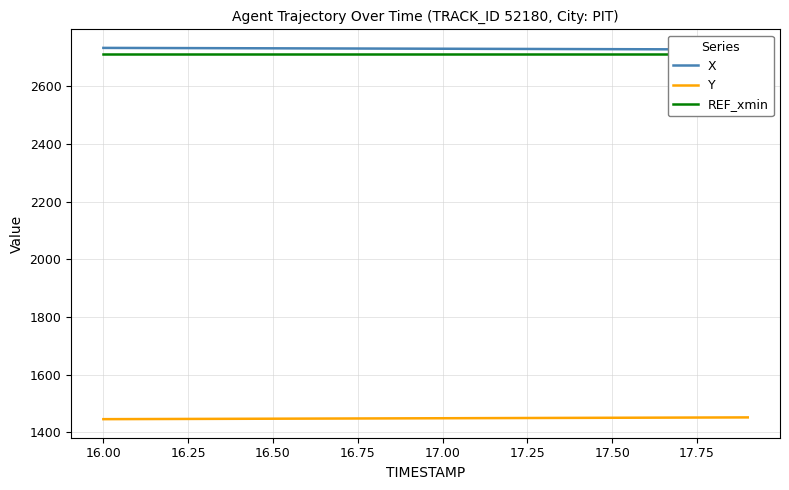

Which series has the largest total across all categories?

X